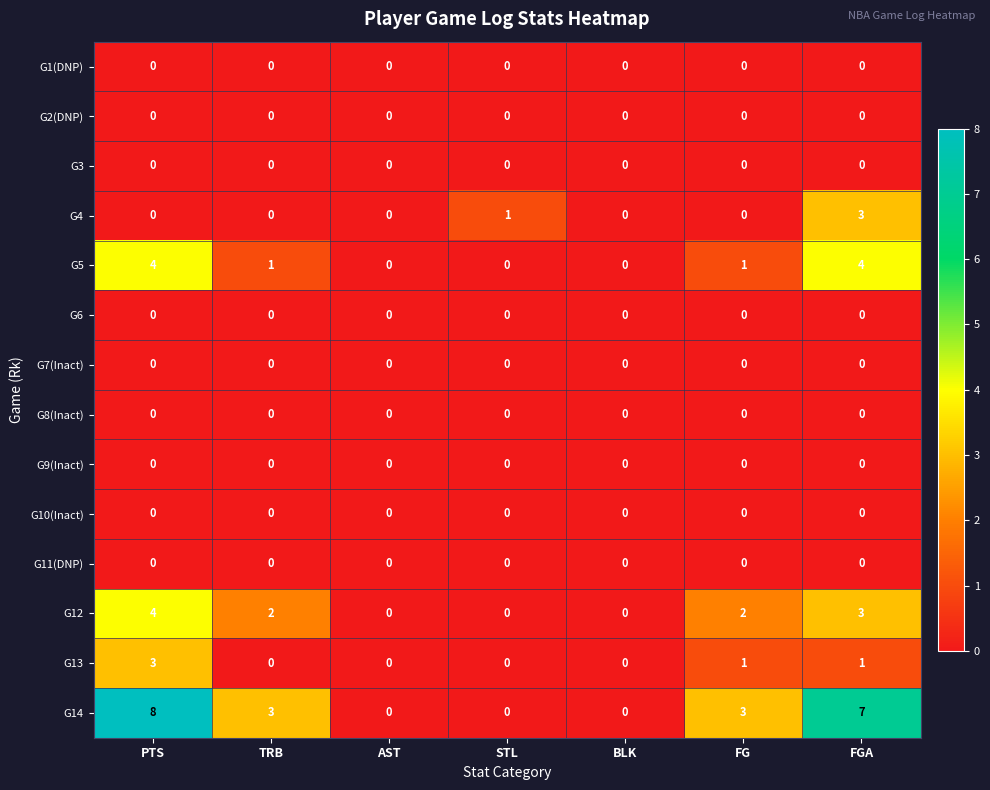

What is the difference between the highest and lowest values at PTS?

8